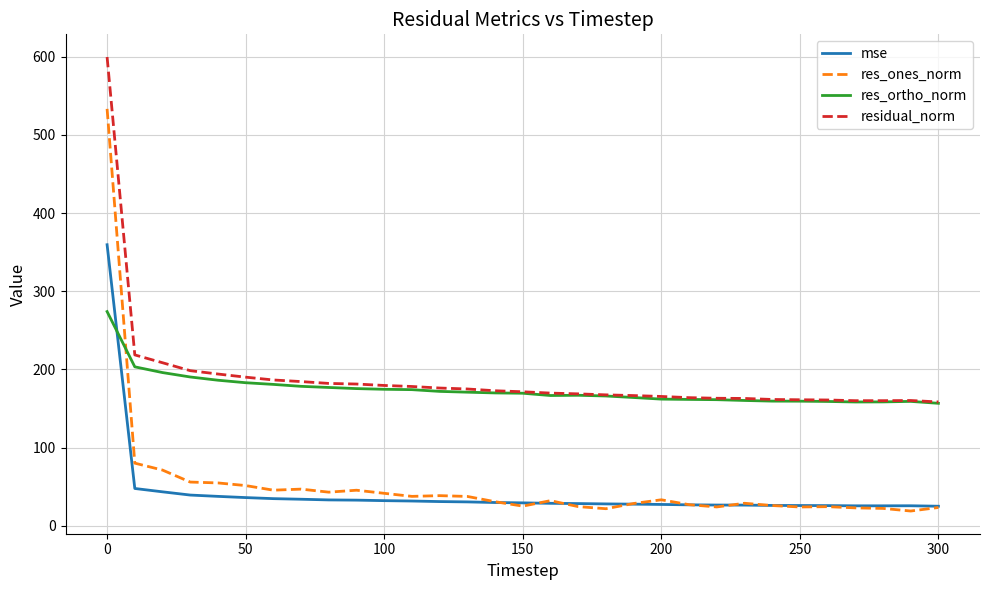

List the series in order of their peak value, lowest first.

res_ortho_norm, mse, res_ones_norm, residual_norm